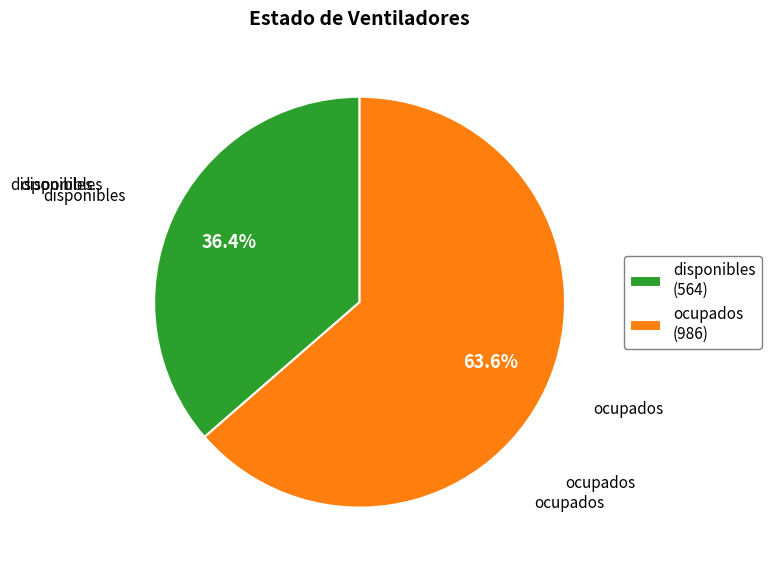

How many slices are in this pie chart?

2